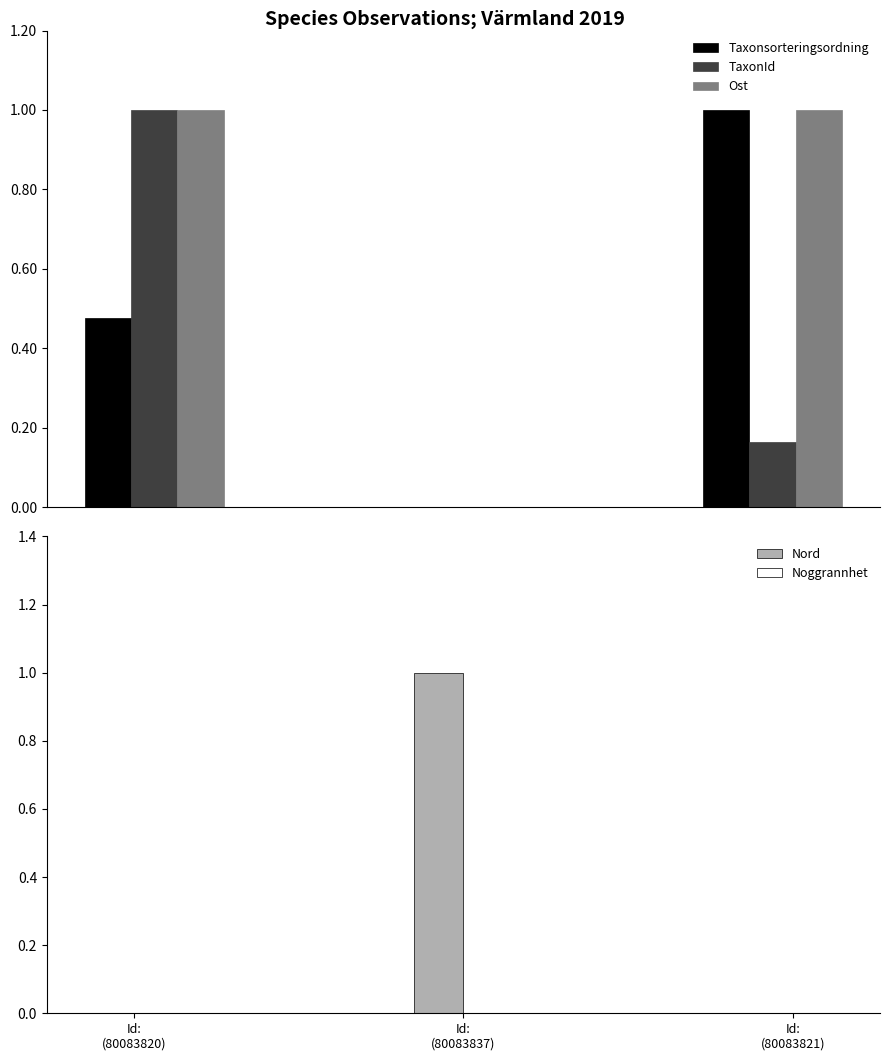

Are the bars horizontal?

No